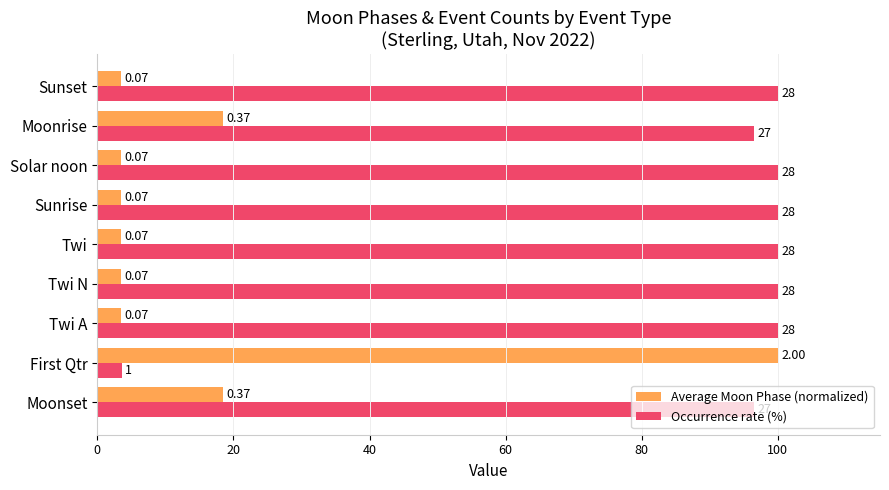

What are all the series names shown in the legend?

Average Moon Phase (normalized), Occurrence rate (%)